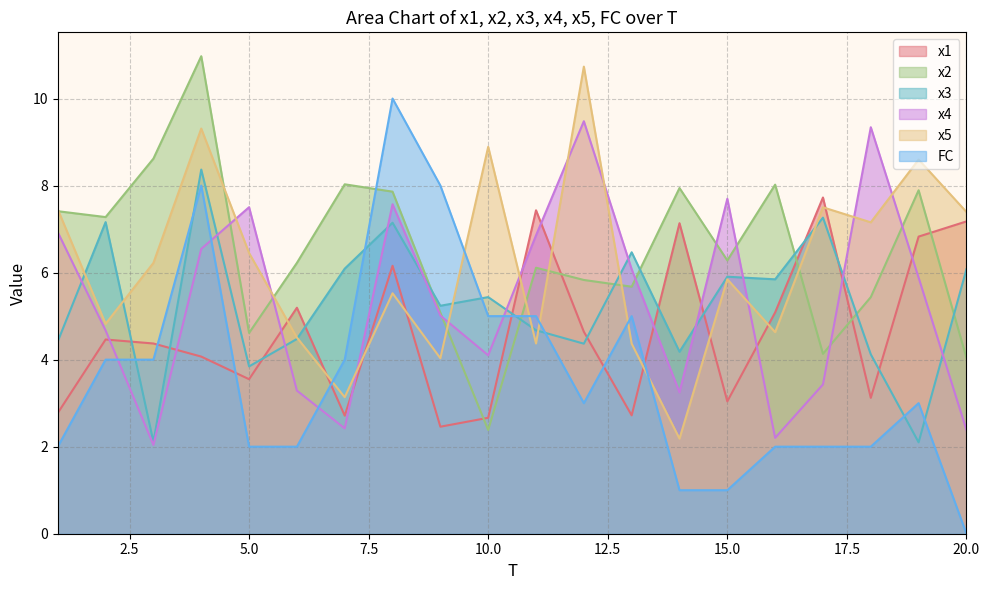

After their last crossing, which series has the higher values: x1 or FC?

x1